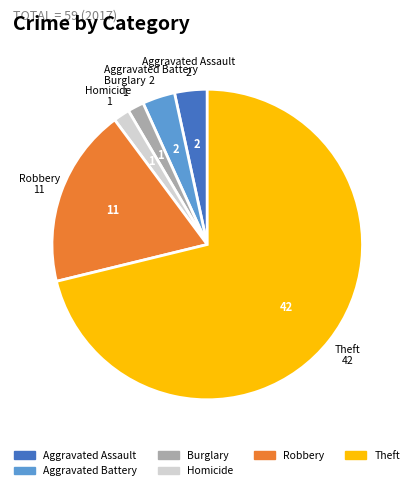

How many slices are in this pie chart?

6